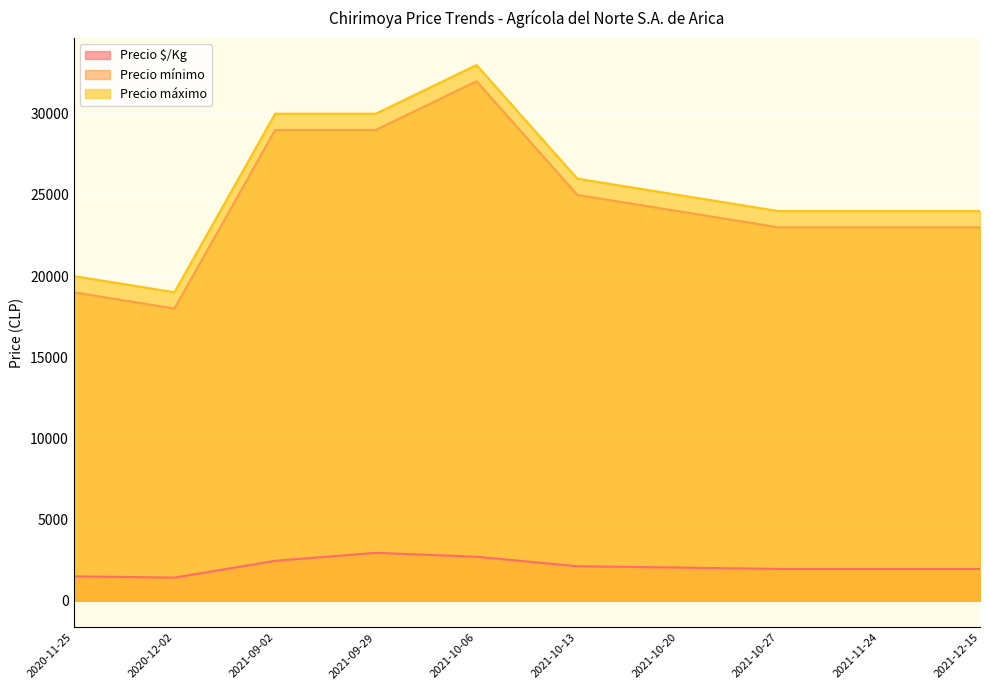

Is it true that Precio mínimo equals 18000 at 2020-12-02?

True